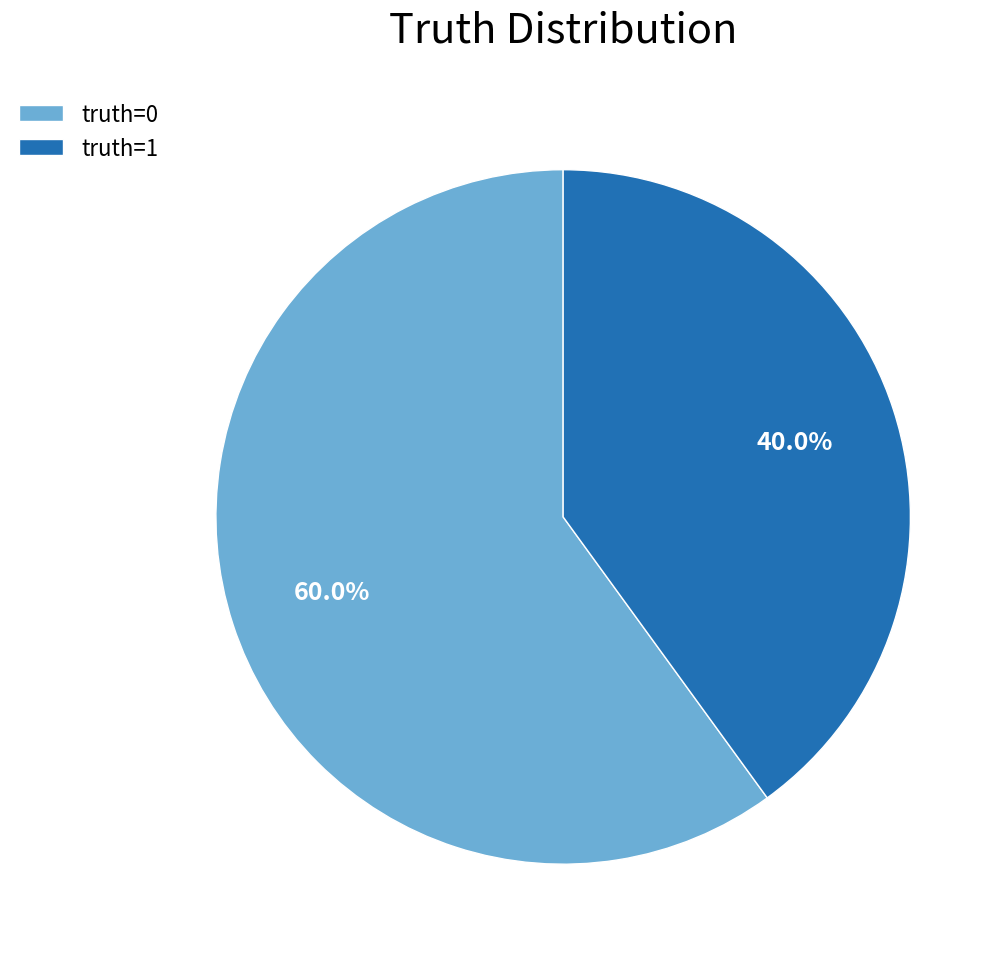

To the nearest percent, what is the difference between the largest and smallest slice percentages?

20%